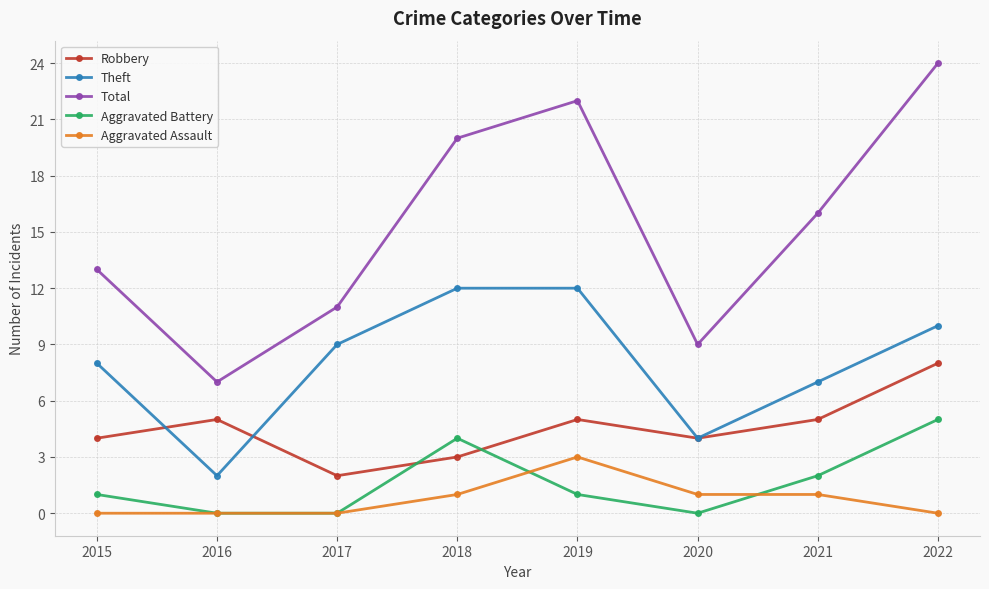

What is the greatest value displayed?

24